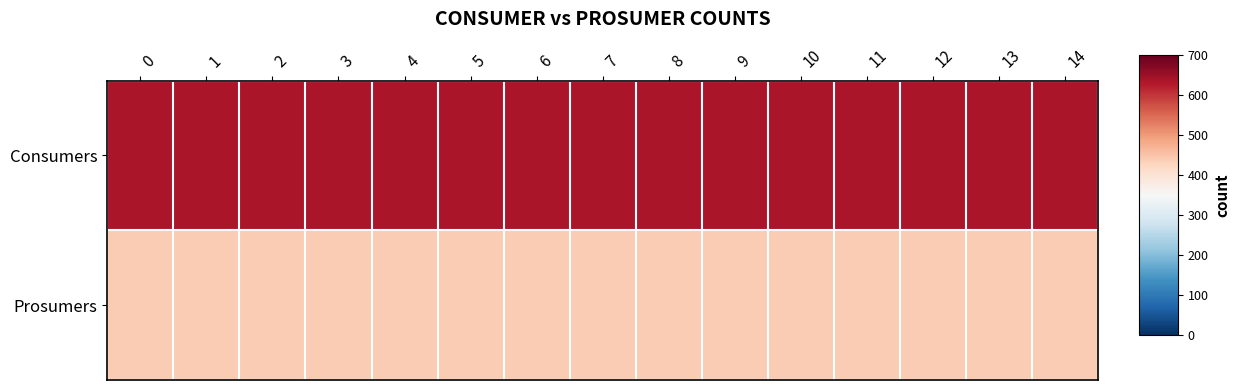

Between 3 and 8, which series saw the biggest shift?

Consumers